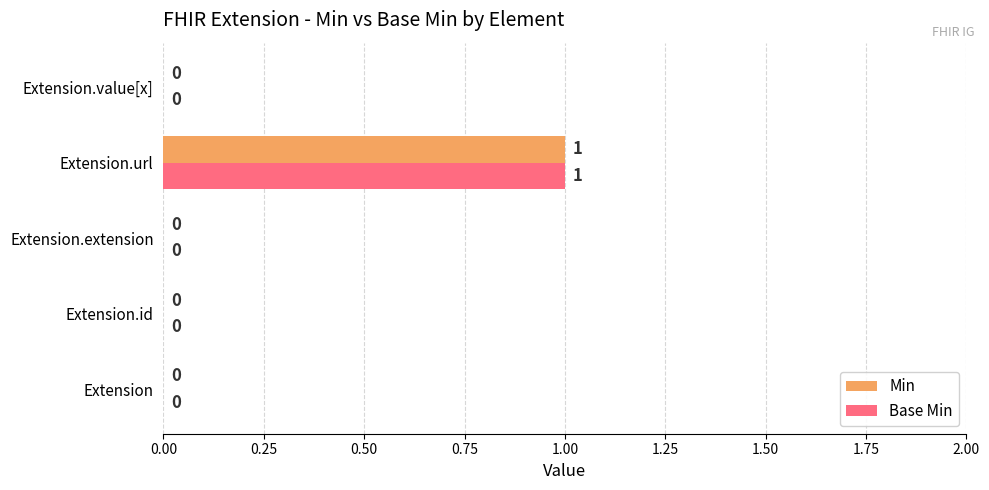

At which category is the sum across all series the highest?

Extension.url